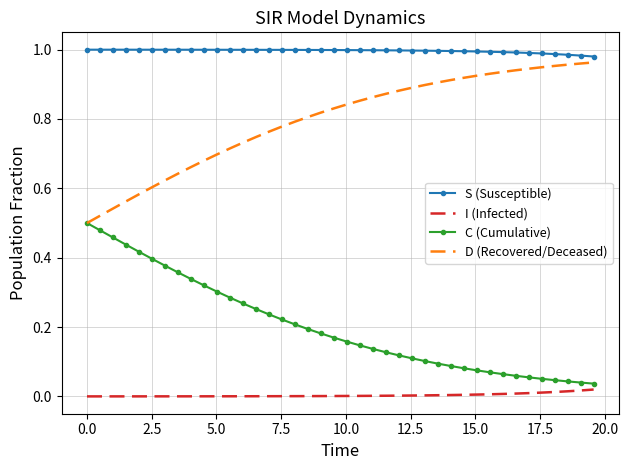

Rank the series by their average value, from lowest to highest.

I (Infected), C (Cumulative), D (Recovered/Deceased), S (Susceptible)